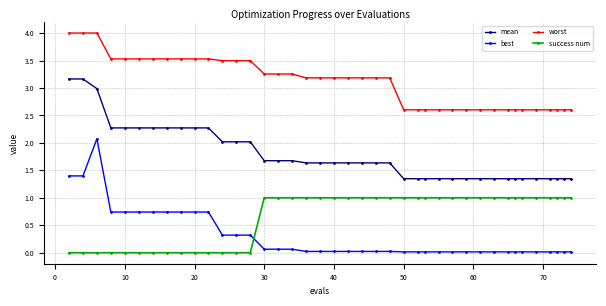

Rank the series by their maximum value, from highest to lowest.

worst, mean, best, success num